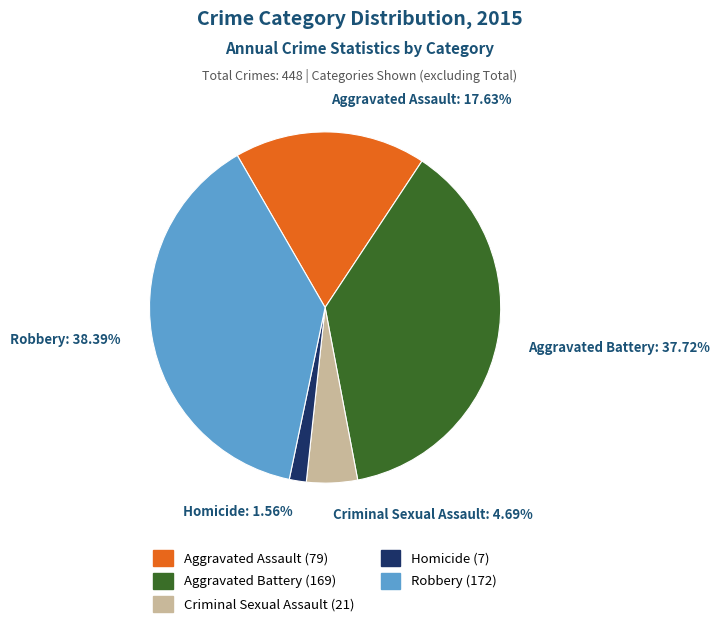

Rank the categories by value from lowest to highest.

Homicide, Criminal Sexual Assault, Aggravated Assault, Aggravated Battery, Robbery